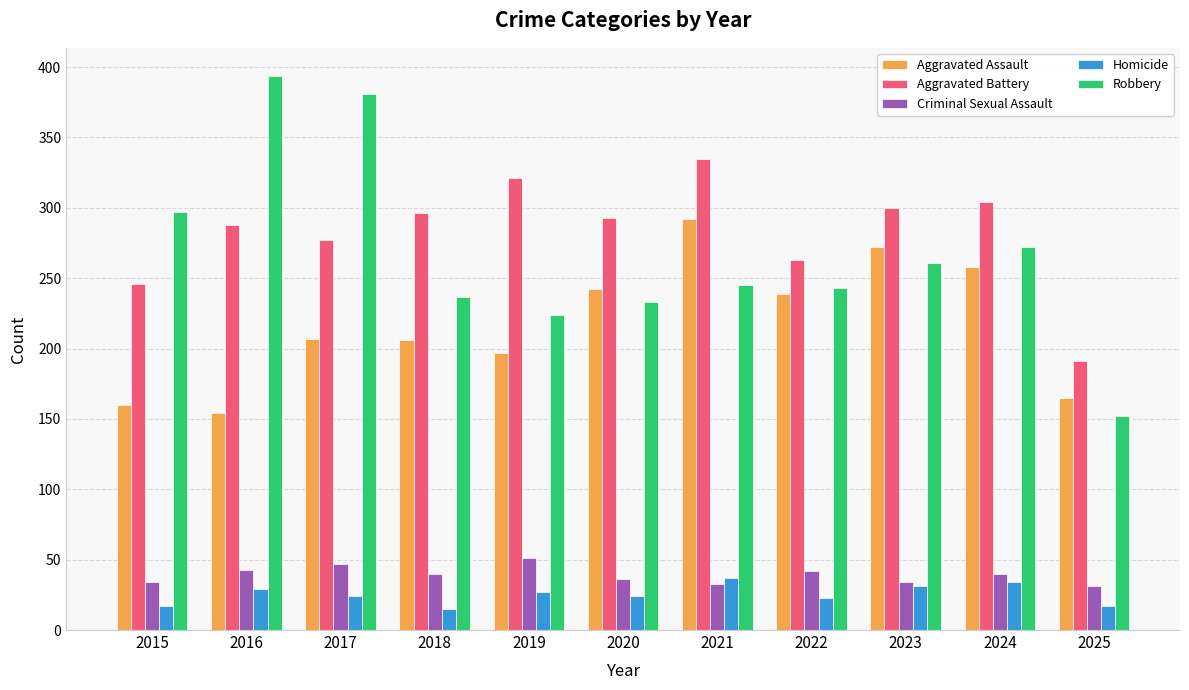

What is the maximum value shown in the chart?

394